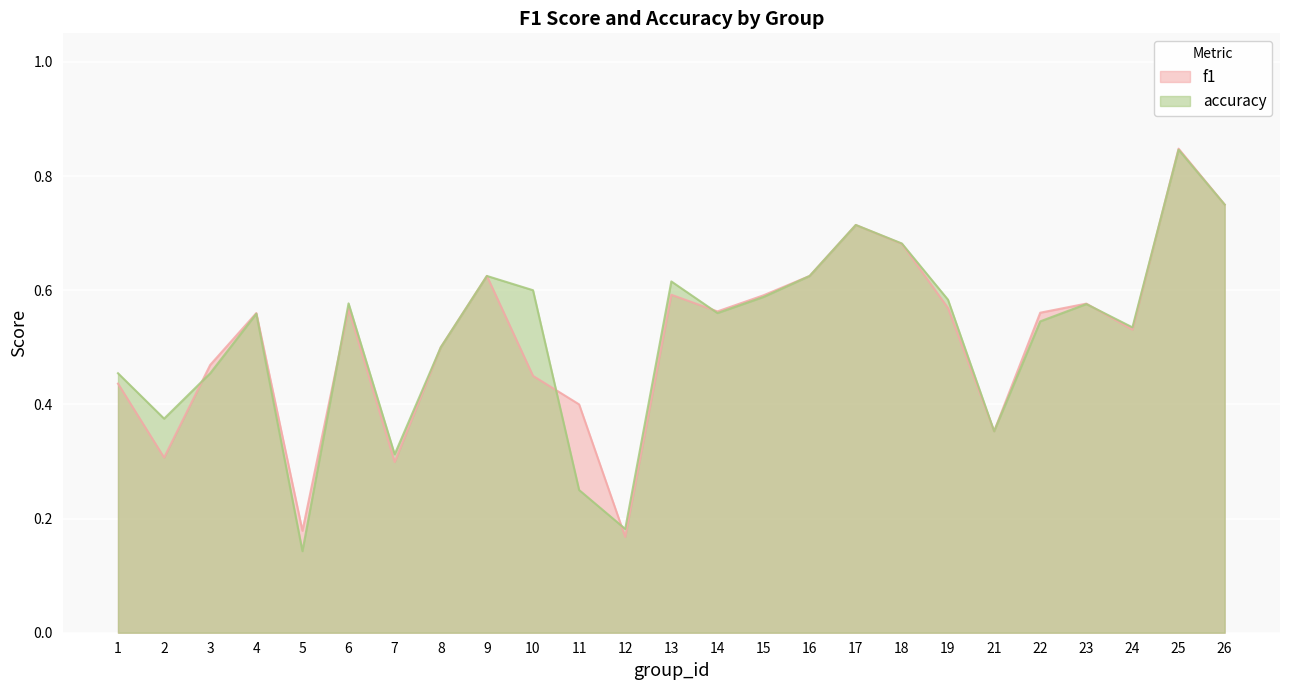

Does the chart display data point markers on the line(s)?

No